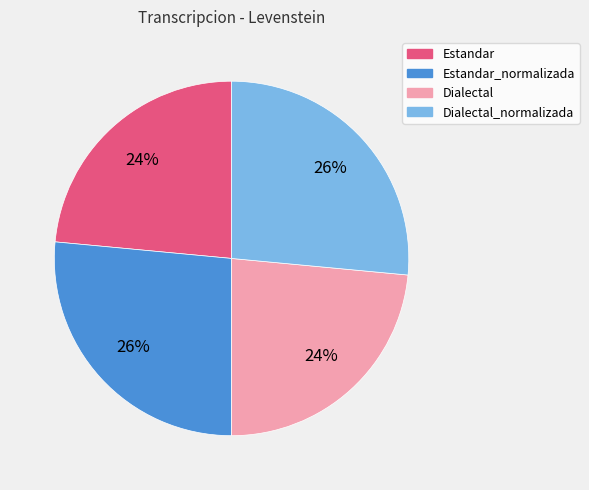

To the nearest percent, what is the average slice percentage?

25%